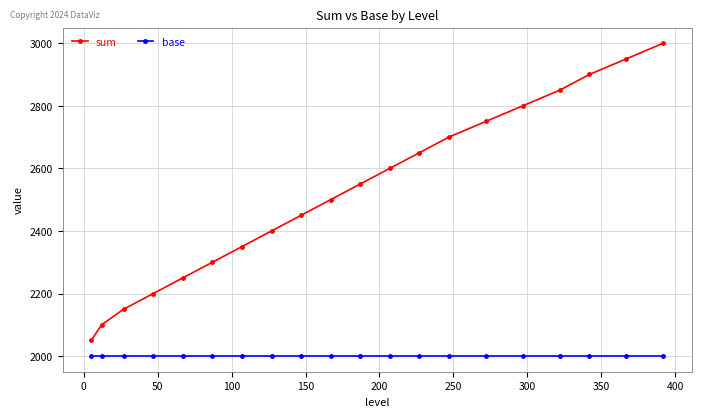

What is the value of the sum point at the 16th from the left?

2800